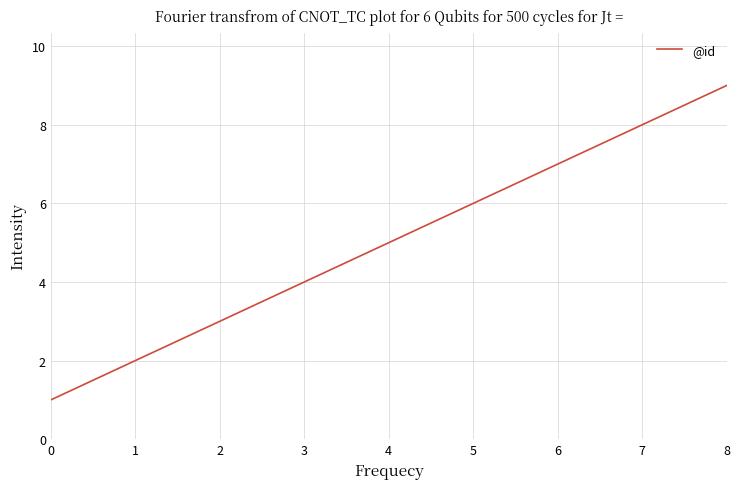

List the labels in order of value, largest first.

8, 7, 6, 5, 4, 3, 2, 1, 0